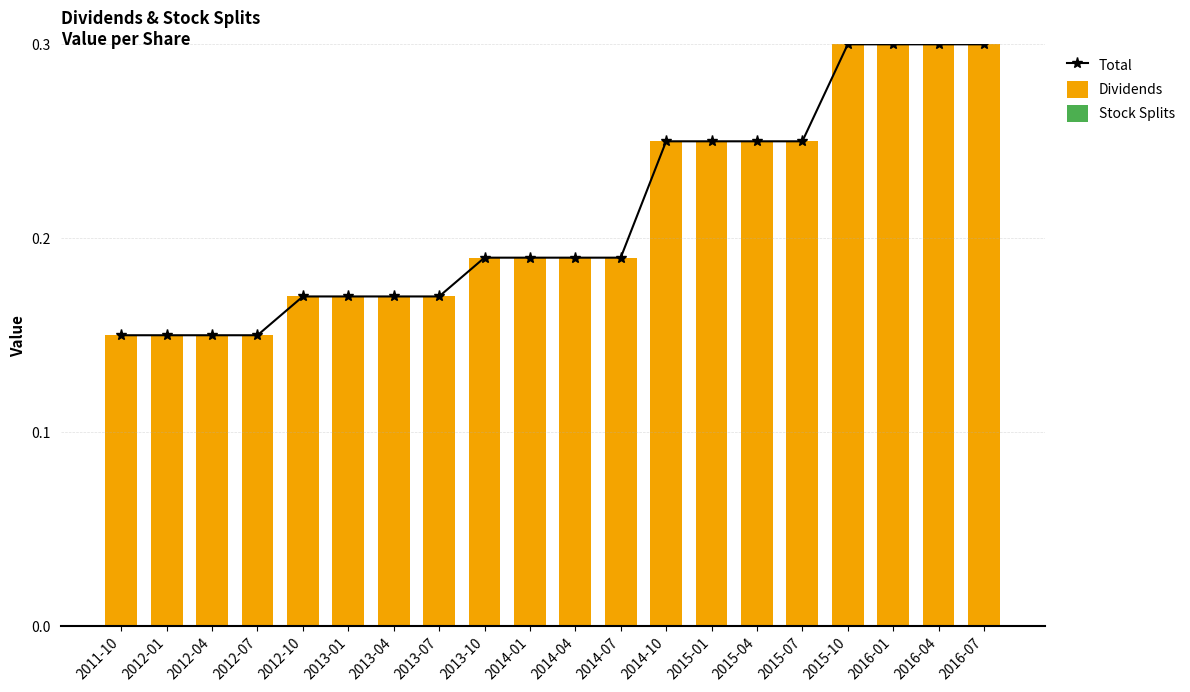

True or false: Total has a value of 0.4 at 2016-07.

False